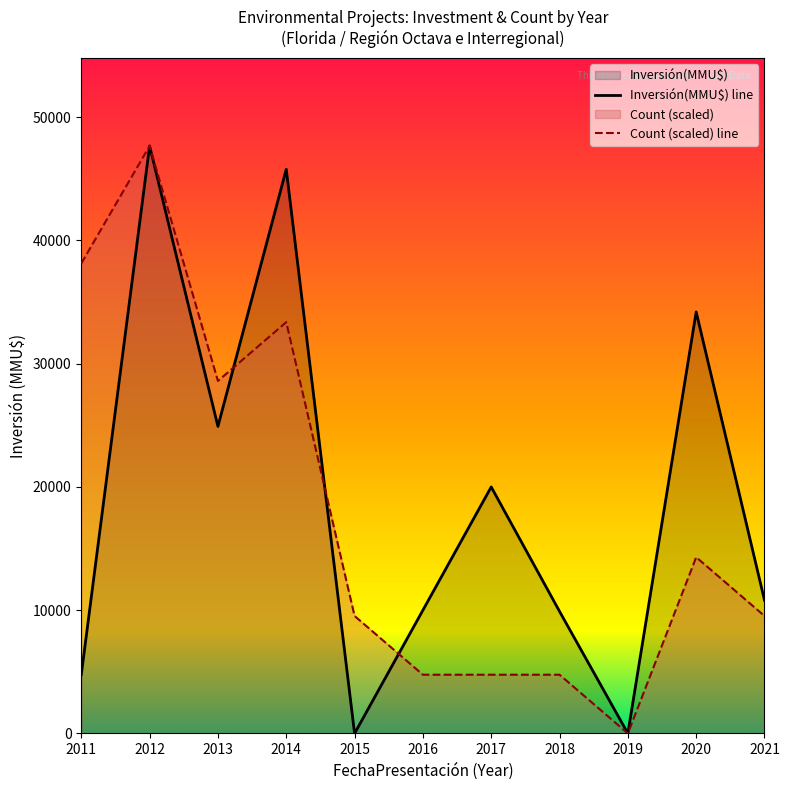

List the series in order of their peak value, lowest first.

Count, Inversión(MMU$)